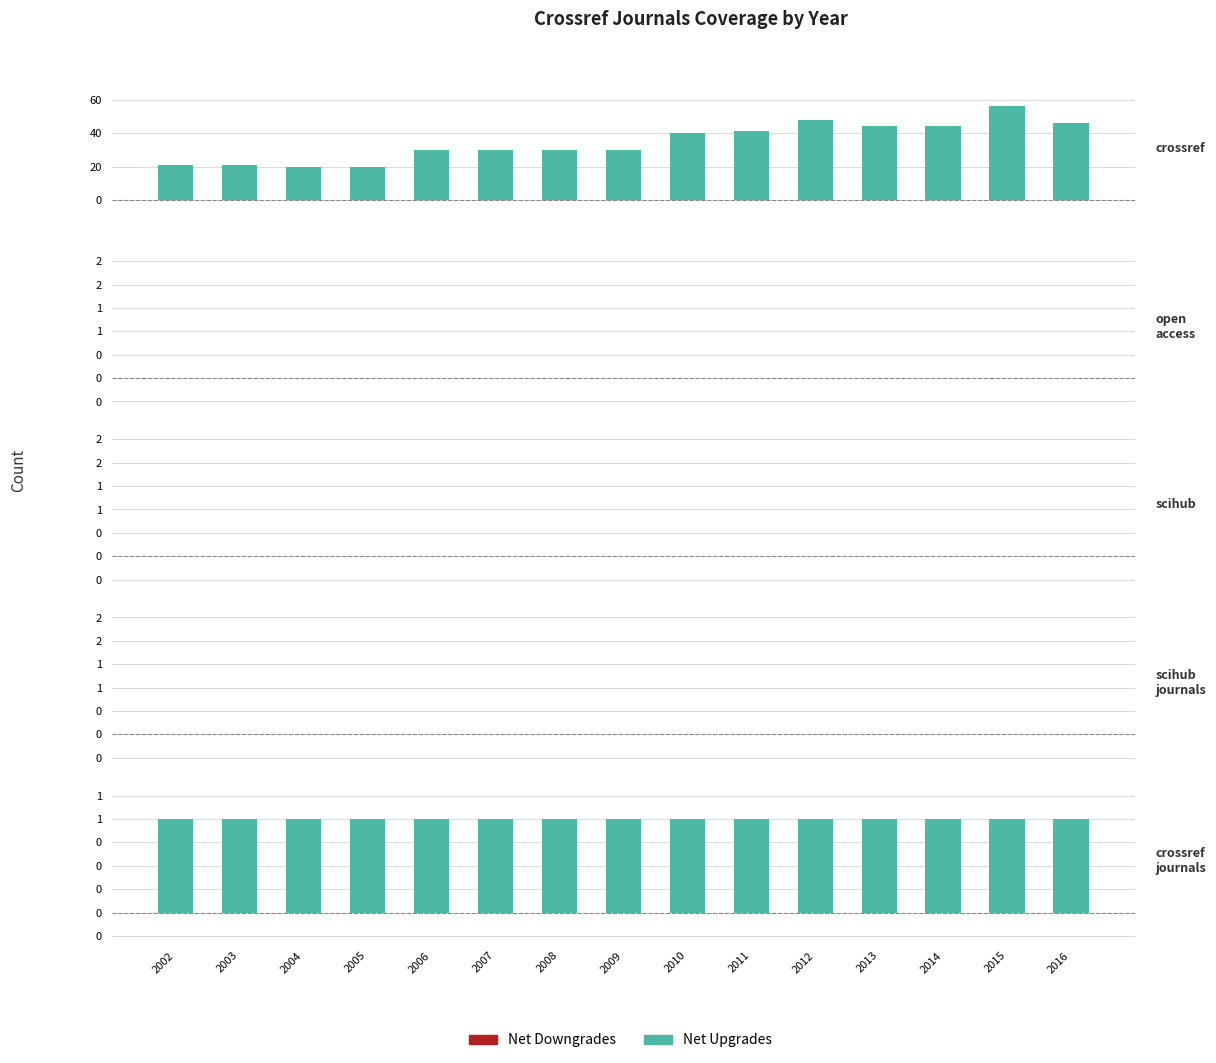

Which series has the widest spread of values?

Net Upgrades